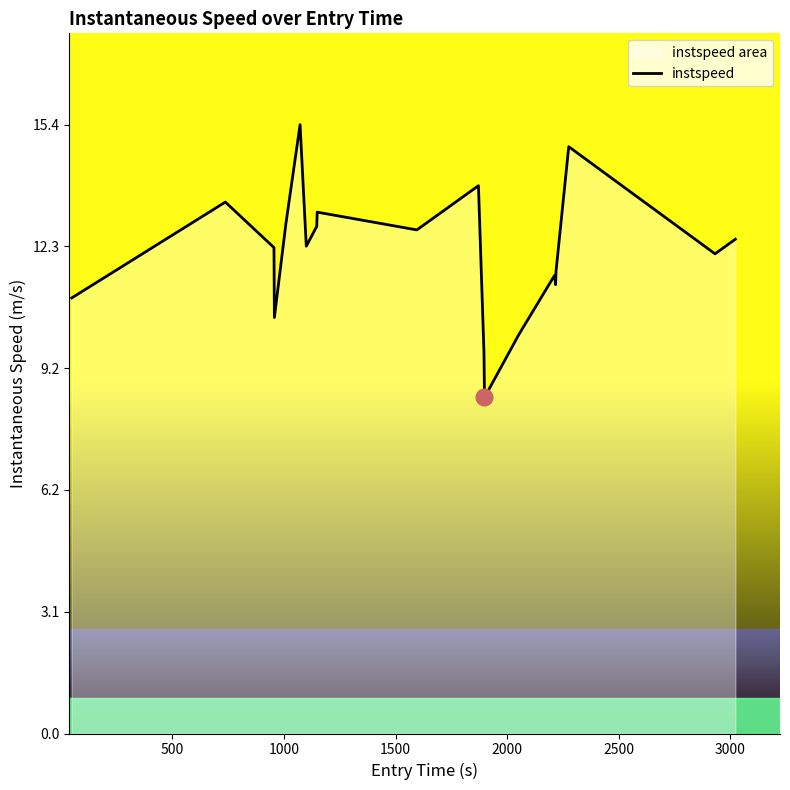

What is the minimum value shown in the chart?

8.5